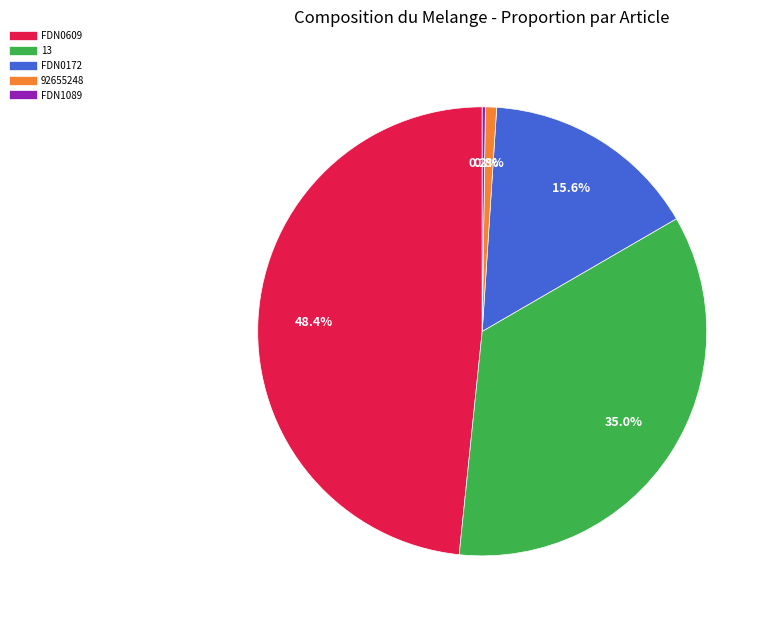

Combined, do FDN0609 and 13 account for over 50%?

Yes